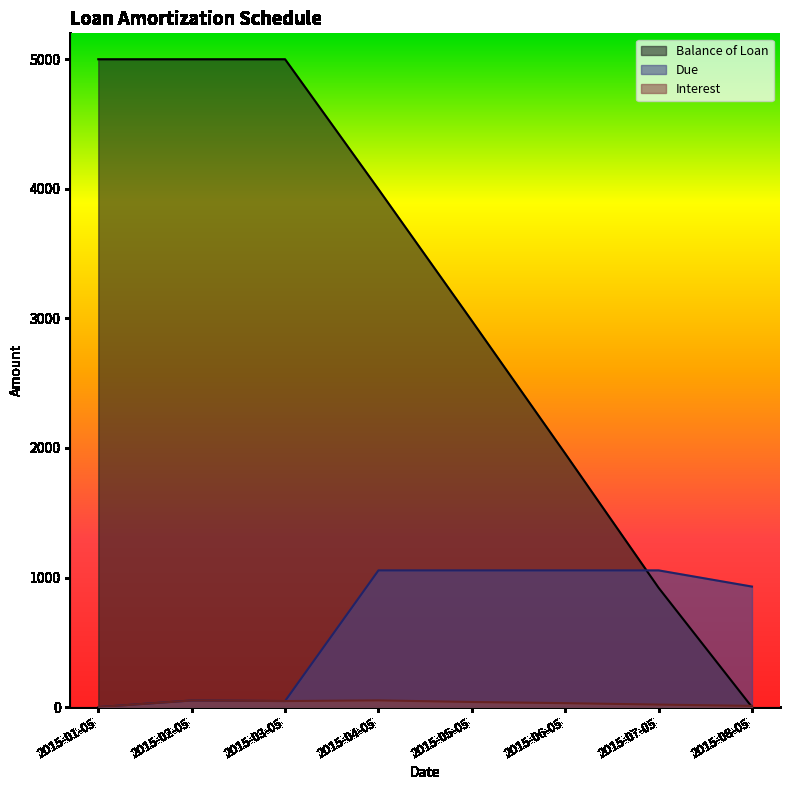

At which label does Balance of Loan first exceed 3996?

2015-01-05